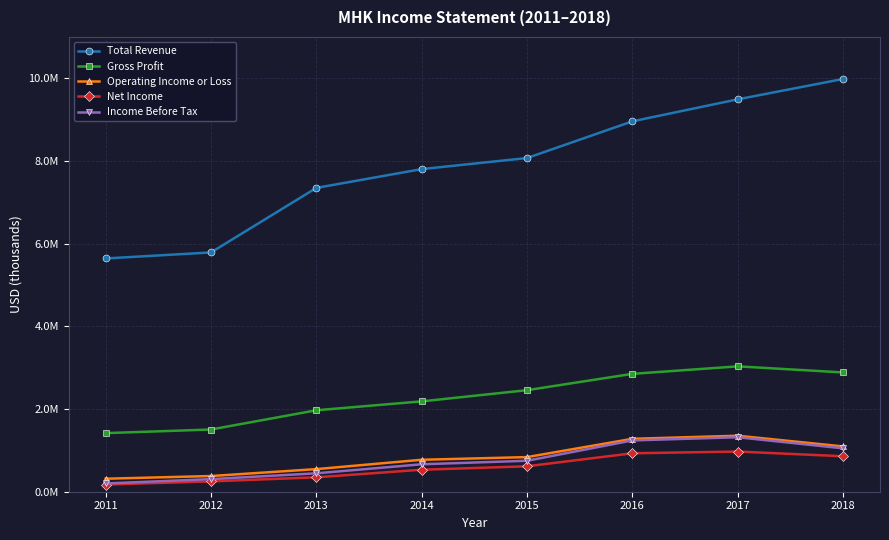

Reading right to left, list all the values displayed in this chart.

Total Revenue: 9983600	9491300	8959100	8071600	7803400	7348800	5788000	5642300
Gross Profit: 2885100	3032400	2851100	2456200	2185400	1970000	1504900	1416900
Operating Income or Loss: 1095300	1354200	1279900	837600	772800	546900	379500	314400
Net Income: 857800	971600	930200	615300	532000	348800	250300	173900
Income Before Tax: 1049200	1317900	1241100	748900	663900	445600	304500	199900